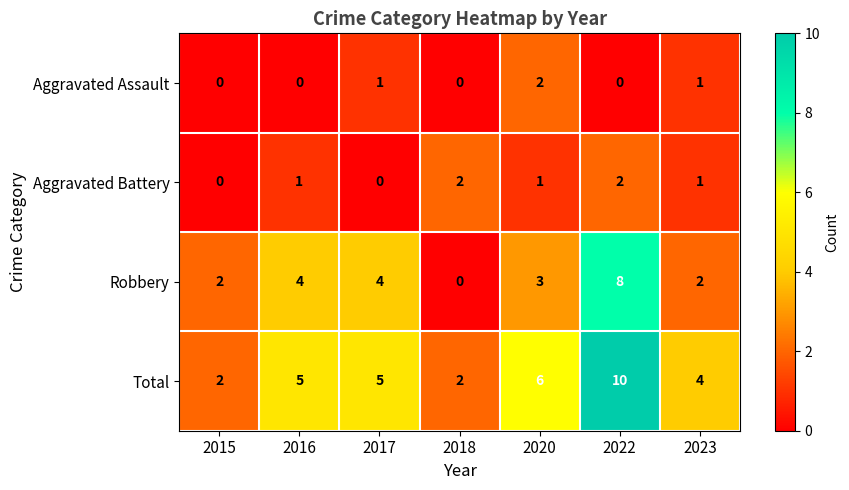

What is the maximum value shown in the chart?

10